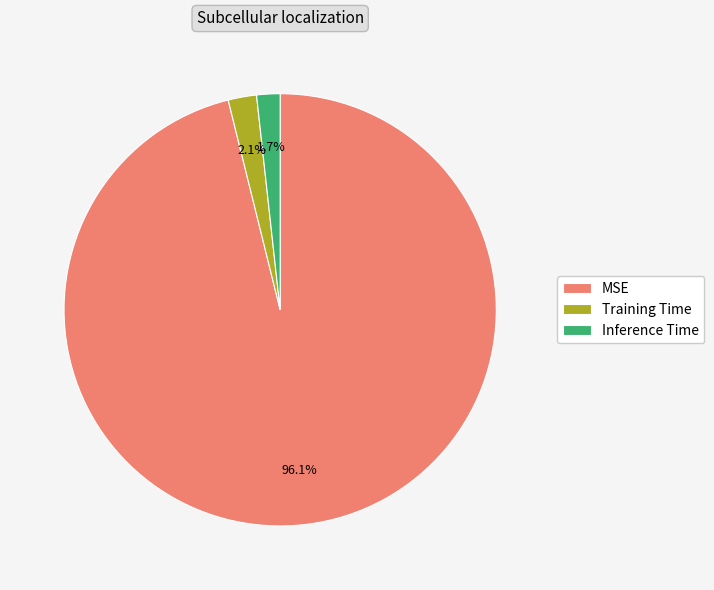

To the nearest percent, what portion does Inference Time represent?

2%